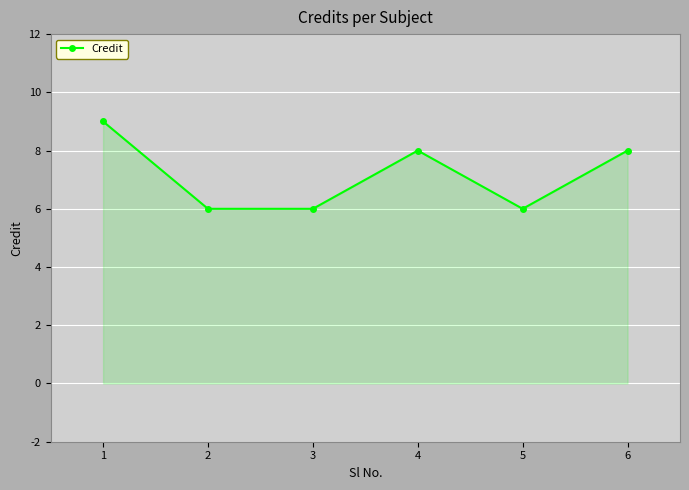

What is the difference between the second highest and minimum values?

2